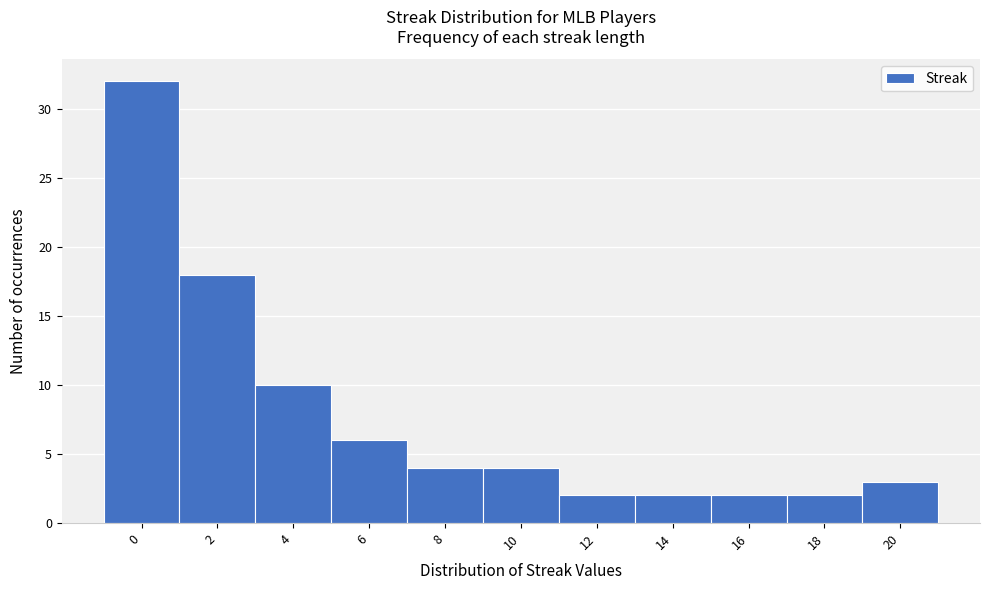

Reading left to right, transcribe all the data shown in this chart.

32	18	10	6	4	4	2	2	2	2	3